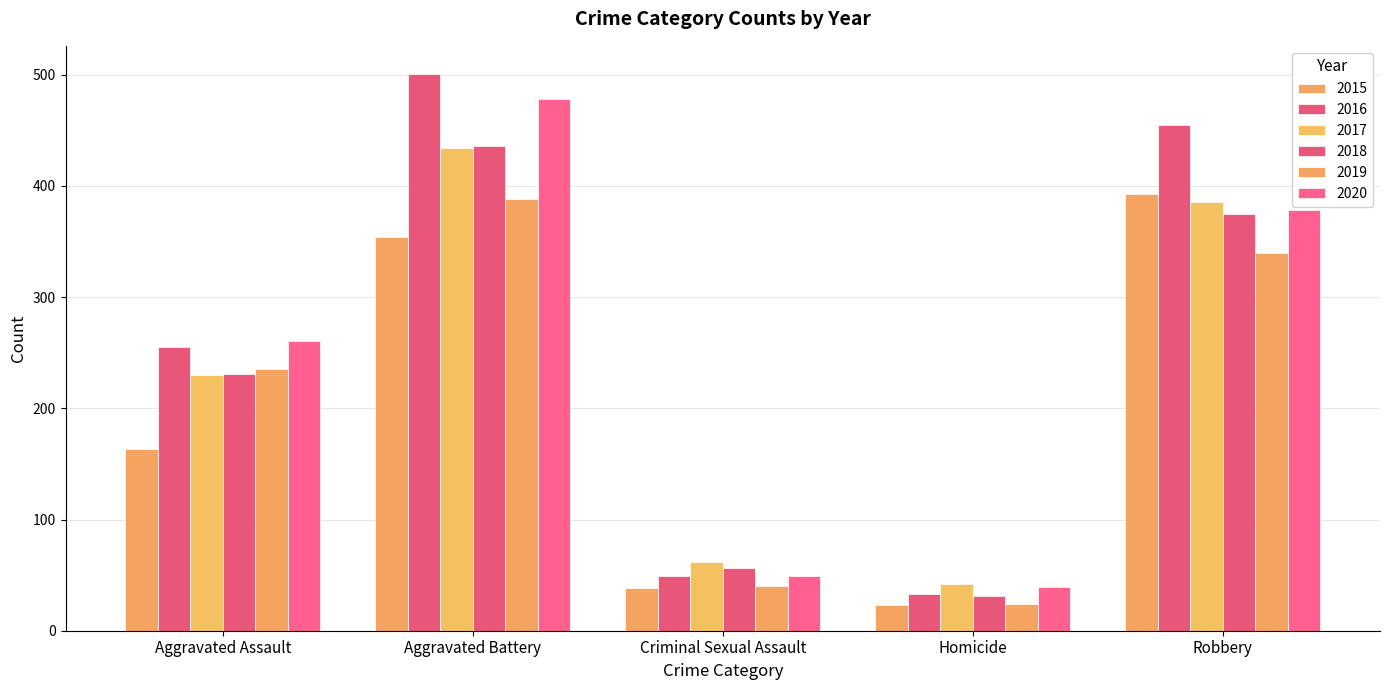

What is the total value across all series at Homicide?

192